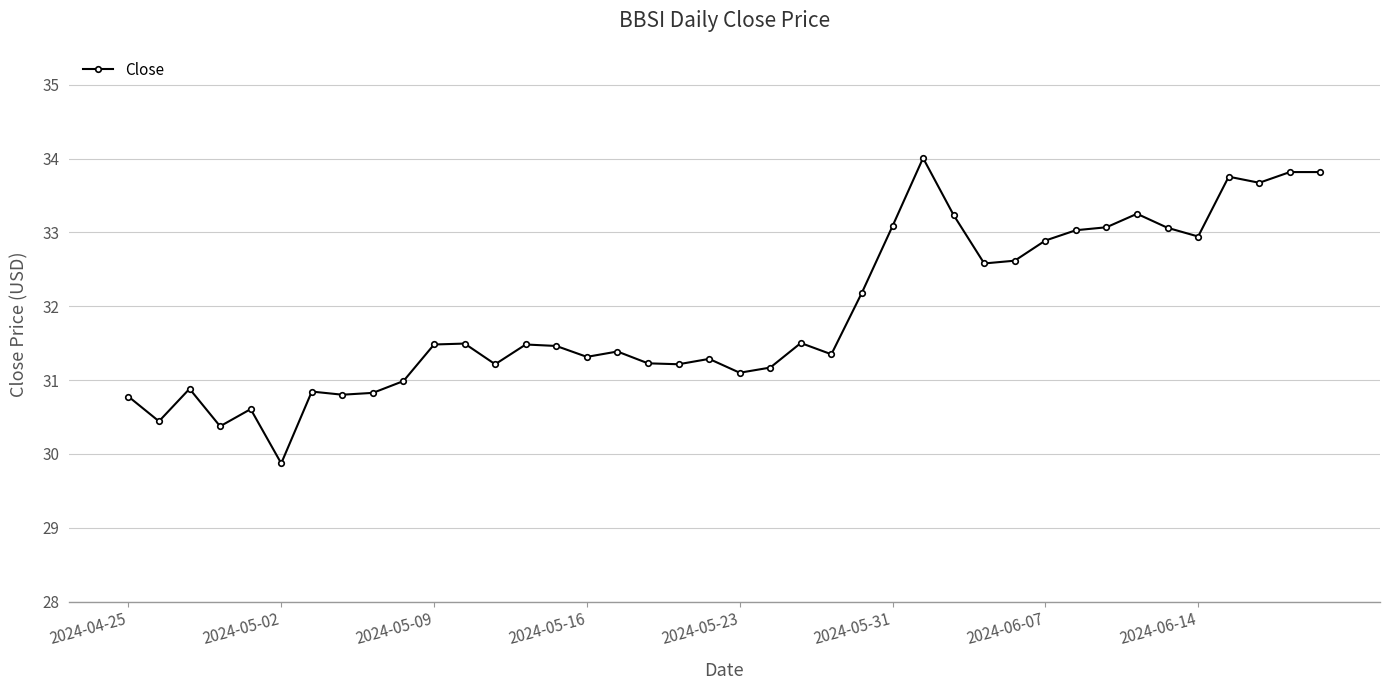

What is the value of the 4th point from the left?

30.4